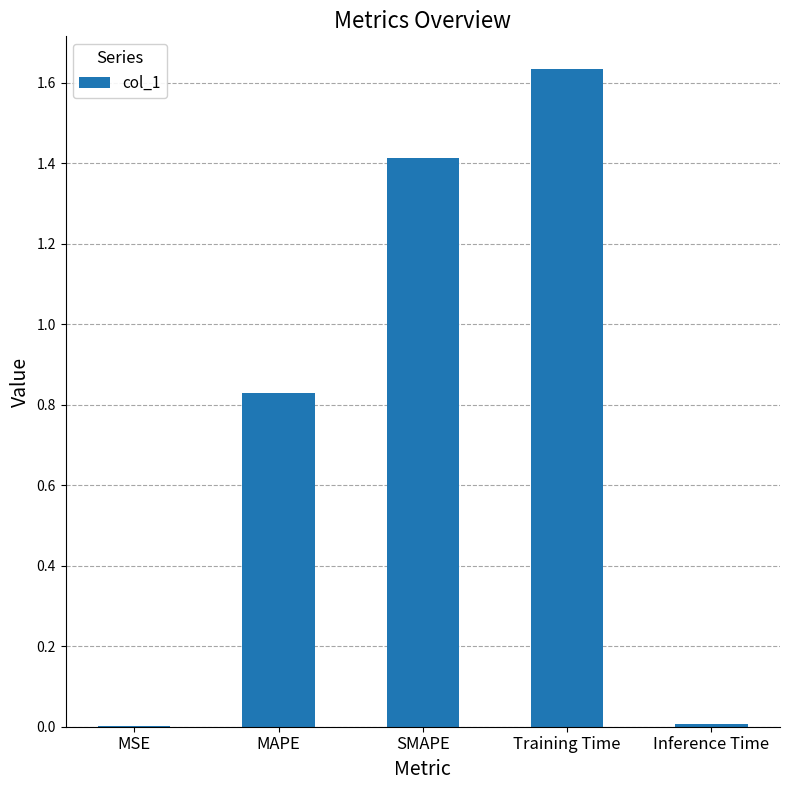

Which category has the highest value across all series?

Training Time